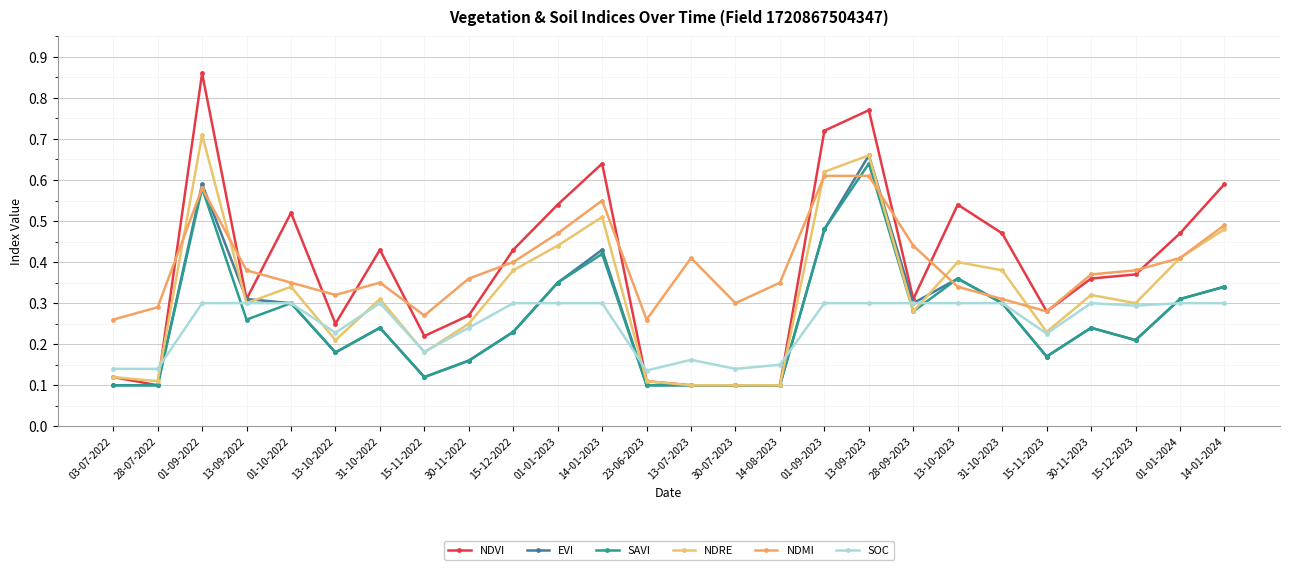

What is the difference between the maximum and second lowest values in the EVI series?

0.6